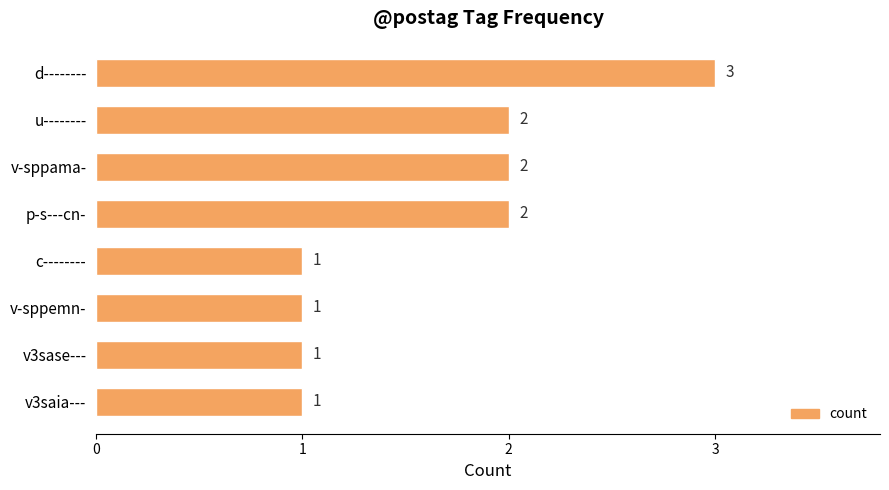

What is the value of the 5th bar from the top?

1